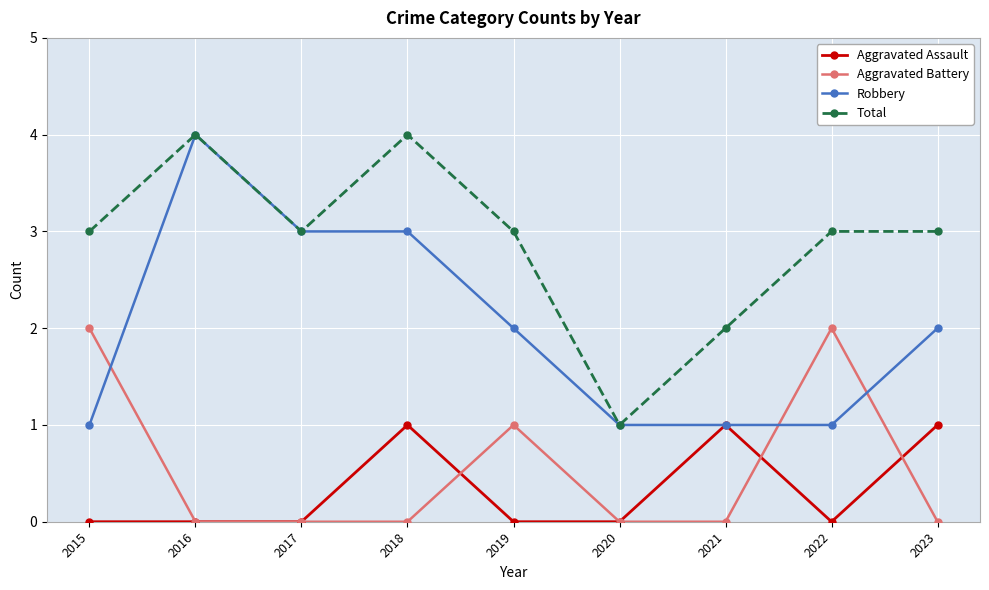

Which category has the lowest value in the Total series?

2020